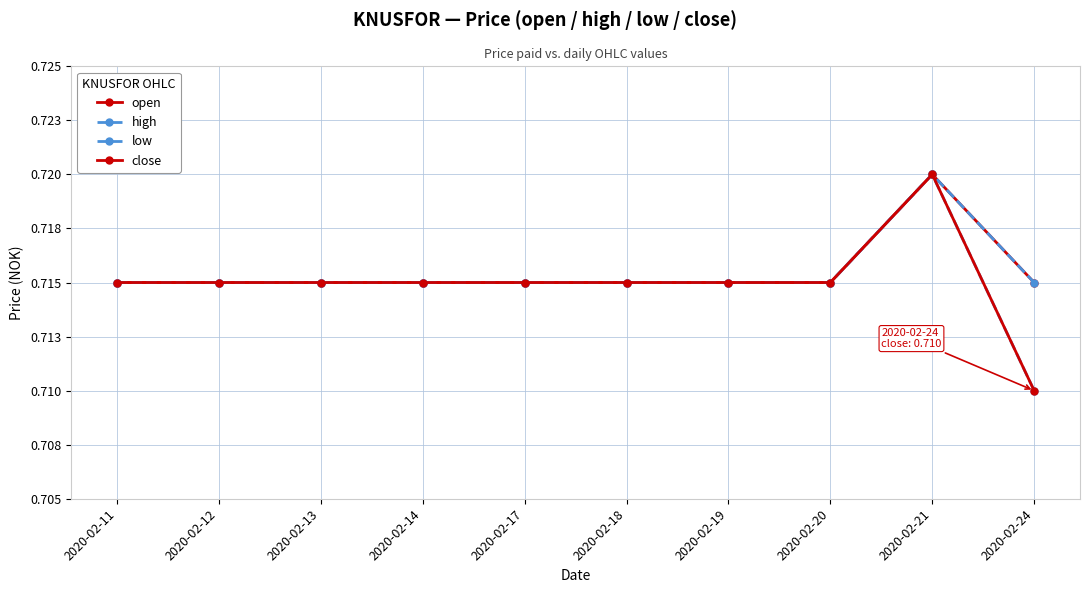

True or false: high has more than 1 points higher than both neighbors.

False